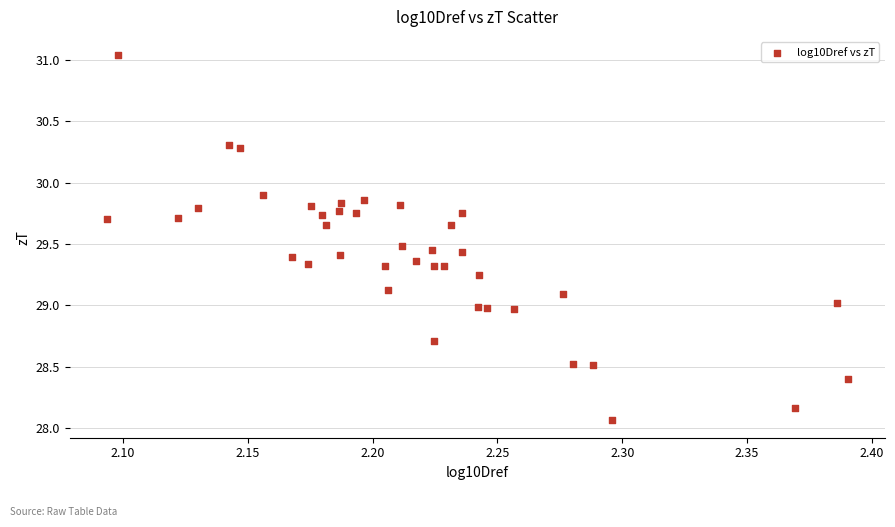

What is the range of X values (max minus min)?

0.3